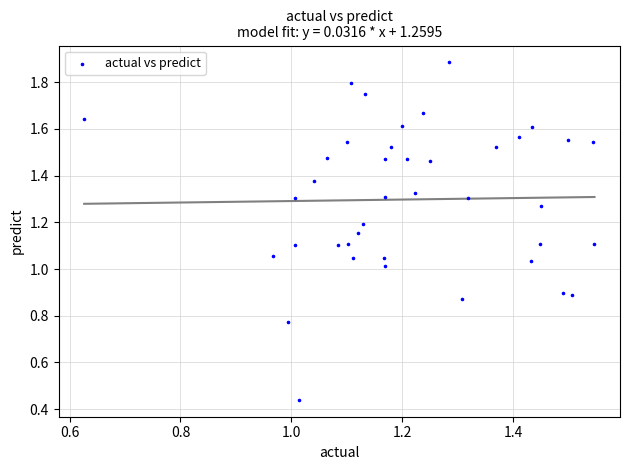

Count the number of points in this scatter plot.

40